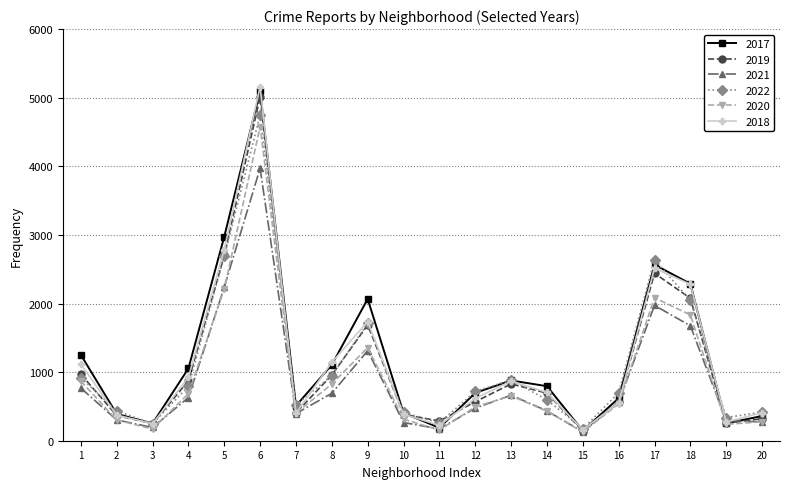

What is the spread (max minus min) of values at 17?

663